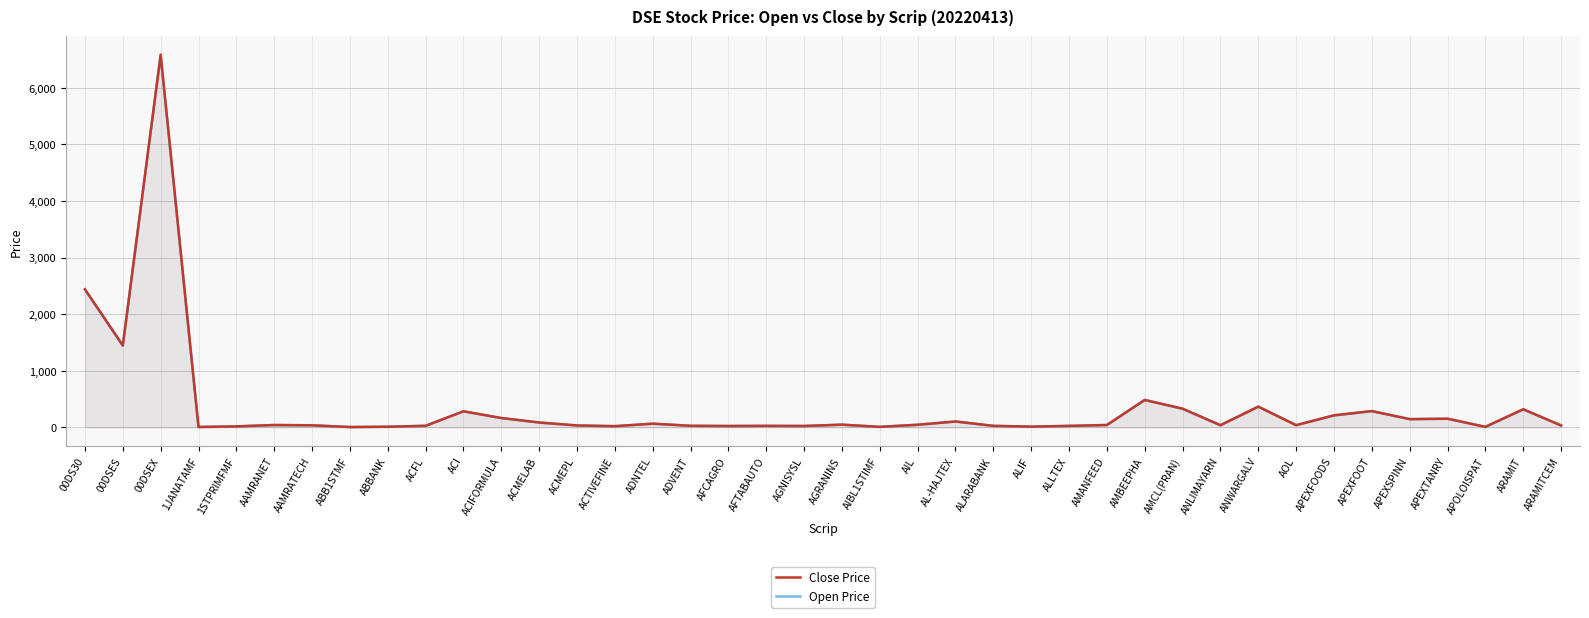

What is the value of the Close Price point at the 30th from the left?

330.9